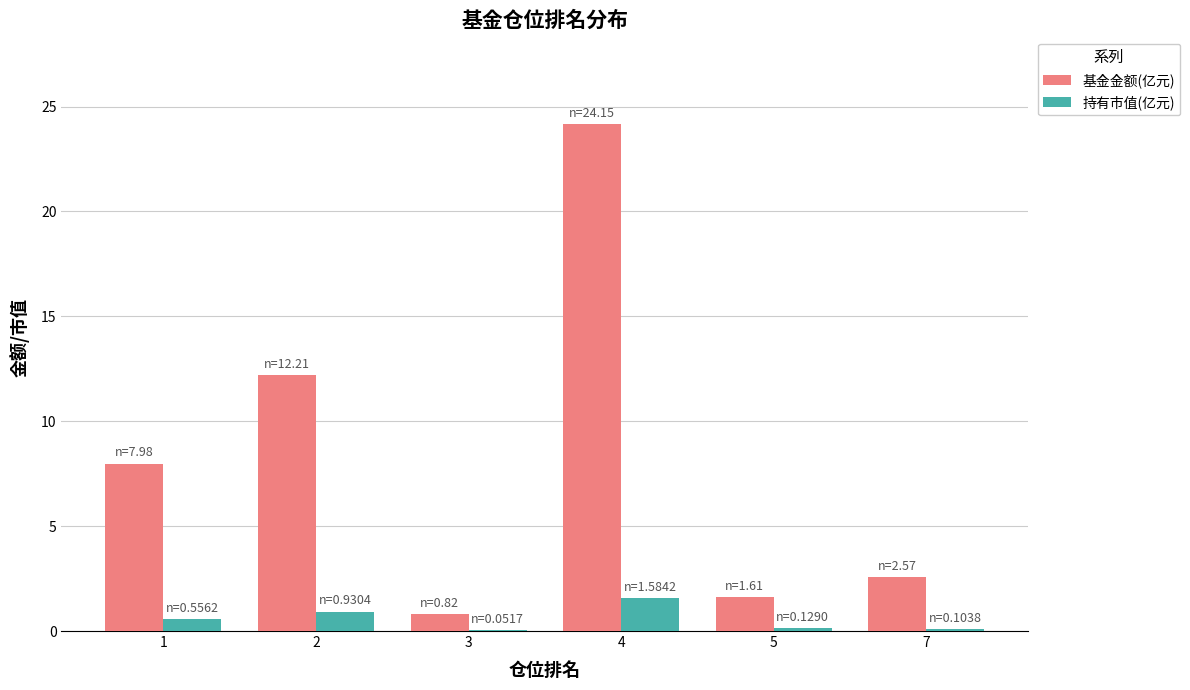

Is the value of 持有市值(亿元) at 2 greater than the value of 基金金额(亿元) at 7?

No